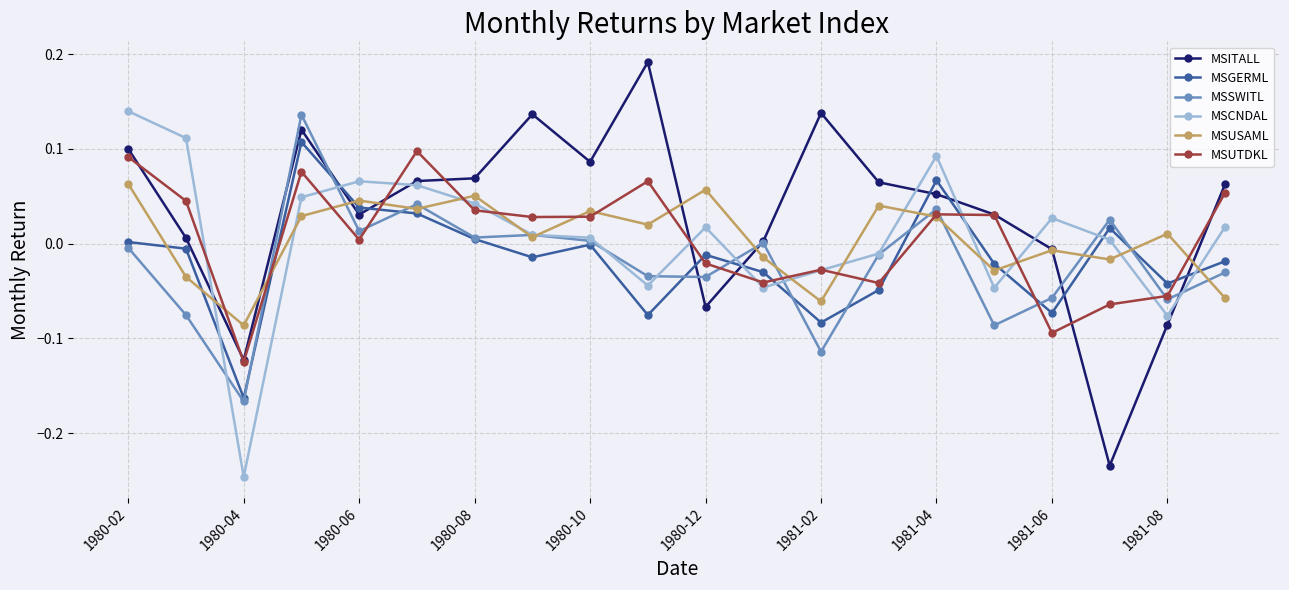

True or false: MSGERML has more than 0 points higher than both neighbors.

True